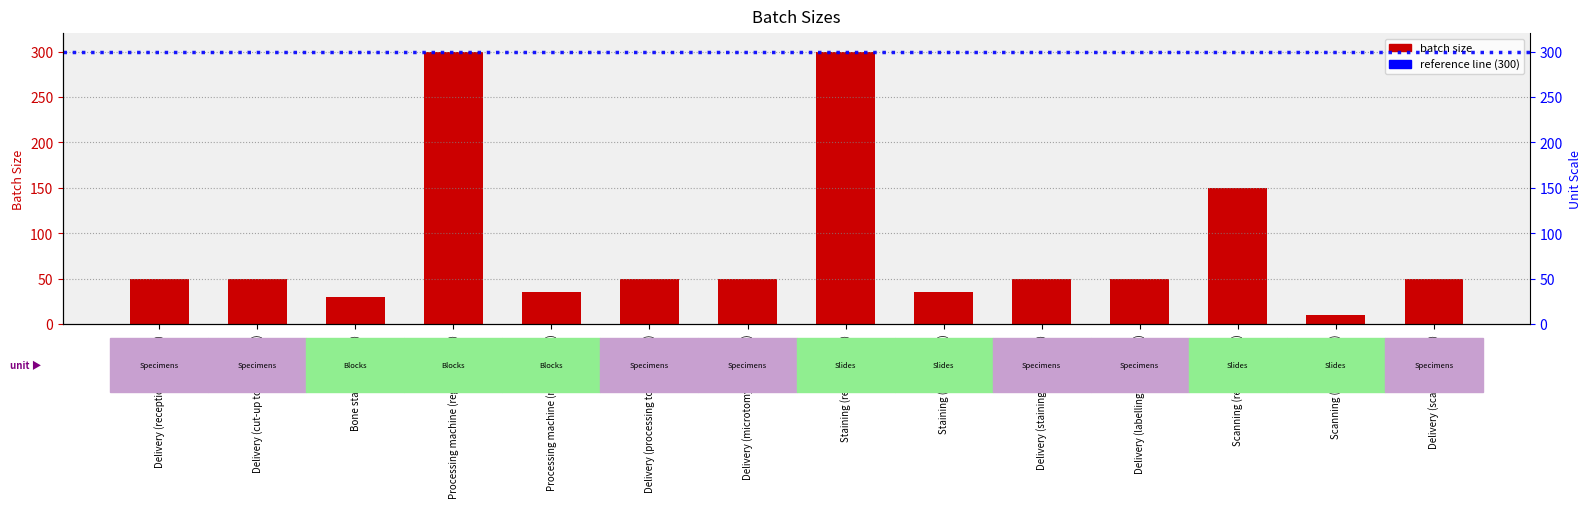

Reading left to right, extract all data points from this chart.

Delivery (reception to cut-up)=50	Delivery (cut-up to processing)=50	Bone station (blocks)=30	Processing machine (regular blocks)=300	Processing machine (mega blocks)=36	Delivery (processing to microtomy)=50	Delivery (microtomy to staining)=50	Staining (regular slides)=300	Staining (mega slides)=36	Delivery (staining to labelling)=50	Delivery (labelling to scanning)=50	Scanning (regular slides)=150	Scanning (mega slides)=10	Delivery (scanning to QC)=50